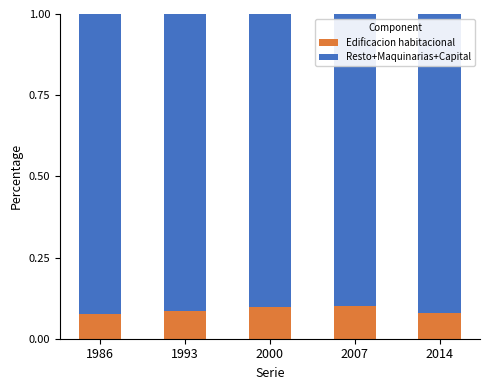

What is the sum of all Edificacion habitacional values?

0.4